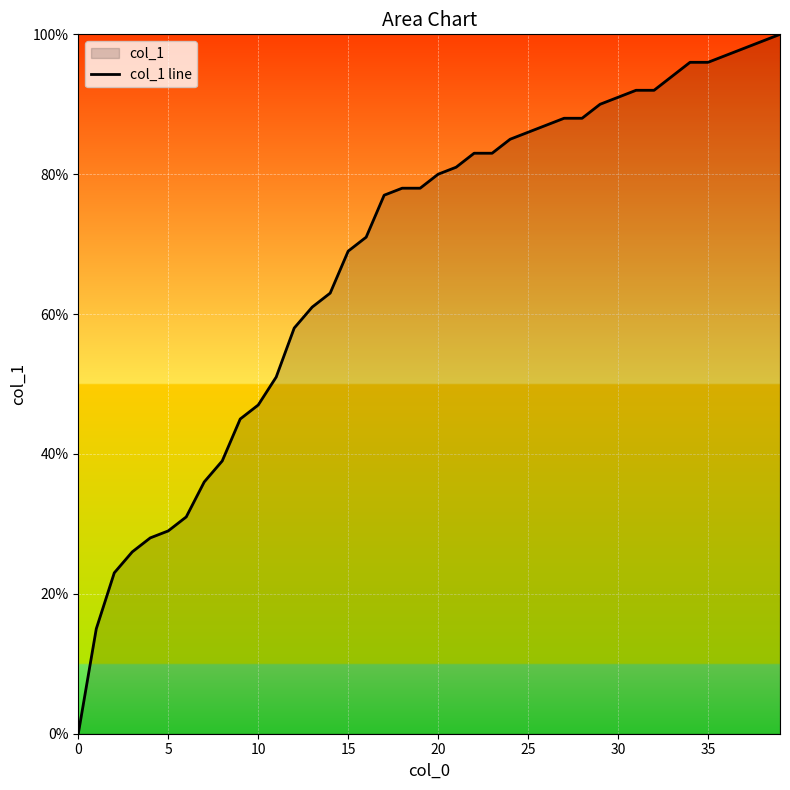

Which has a higher value, 28 or 21?

28